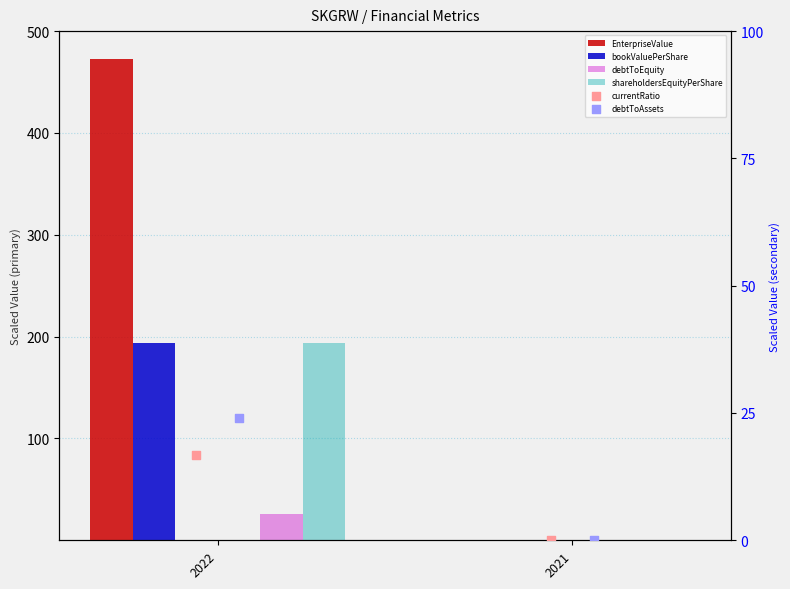

Which series has the largest Y range (max minus min)?

EnterpriseValue